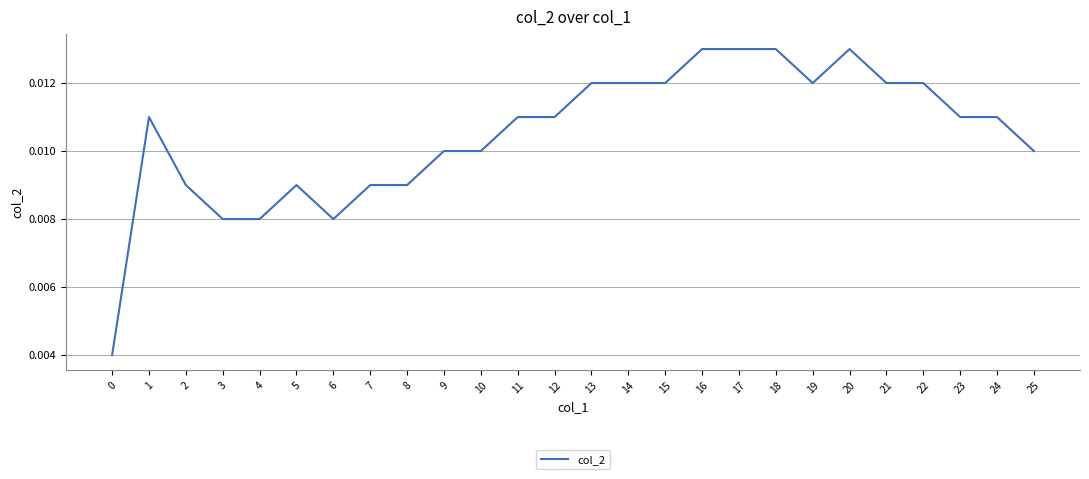

How many distinct data groups are displayed?

1